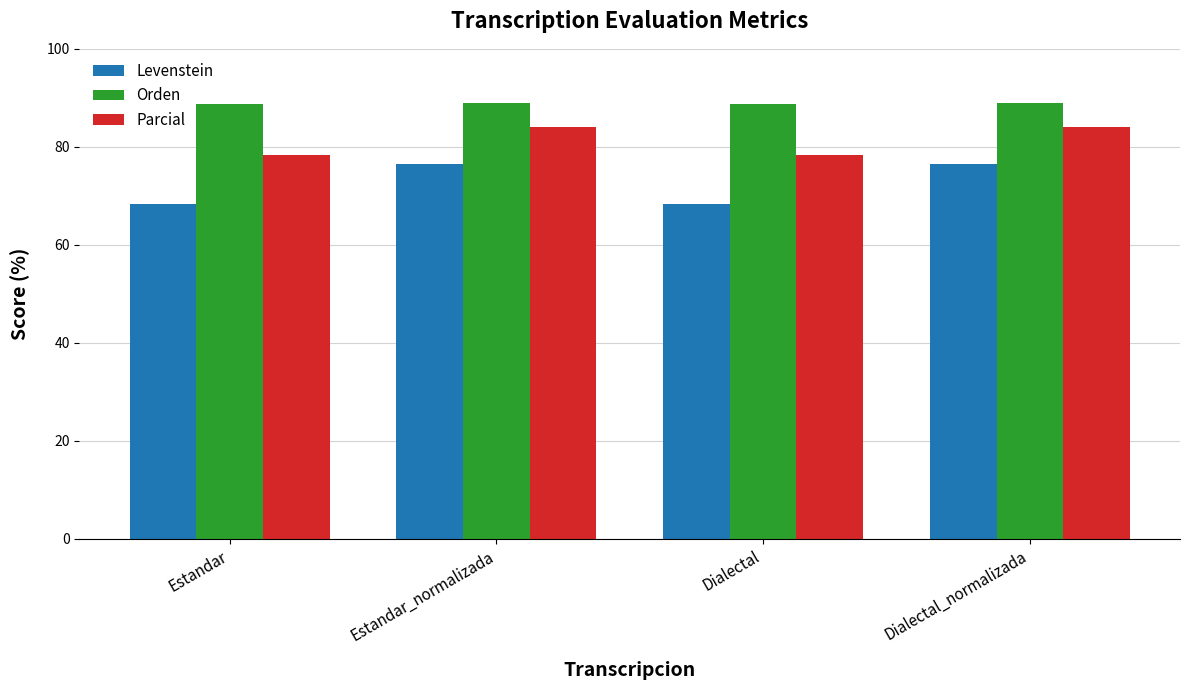

What is the maximum value shown in the chart?

88.8